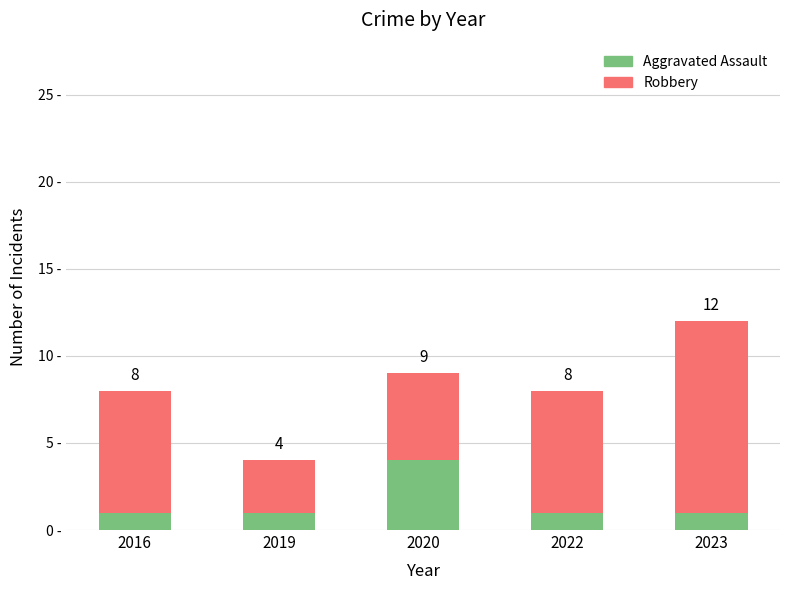

How many Aggravated Assault values are between 1 and 2?

4